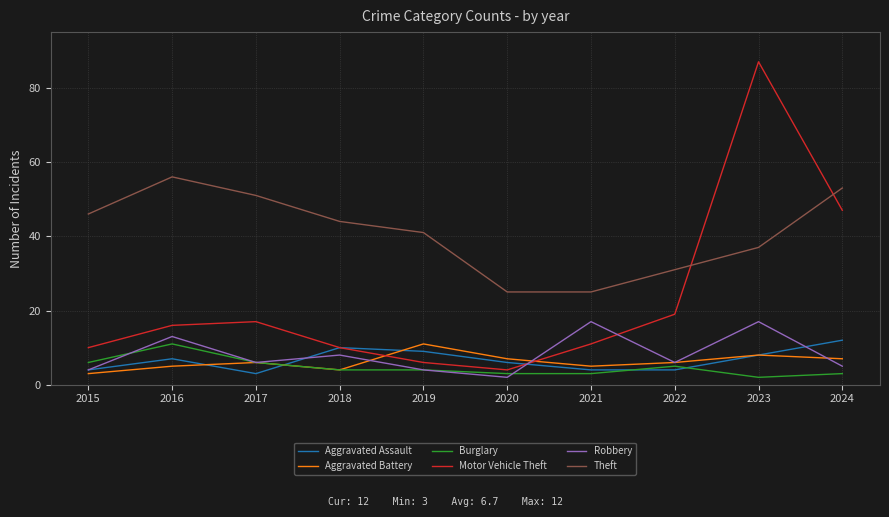

Which series has the largest total across all categories?

Theft